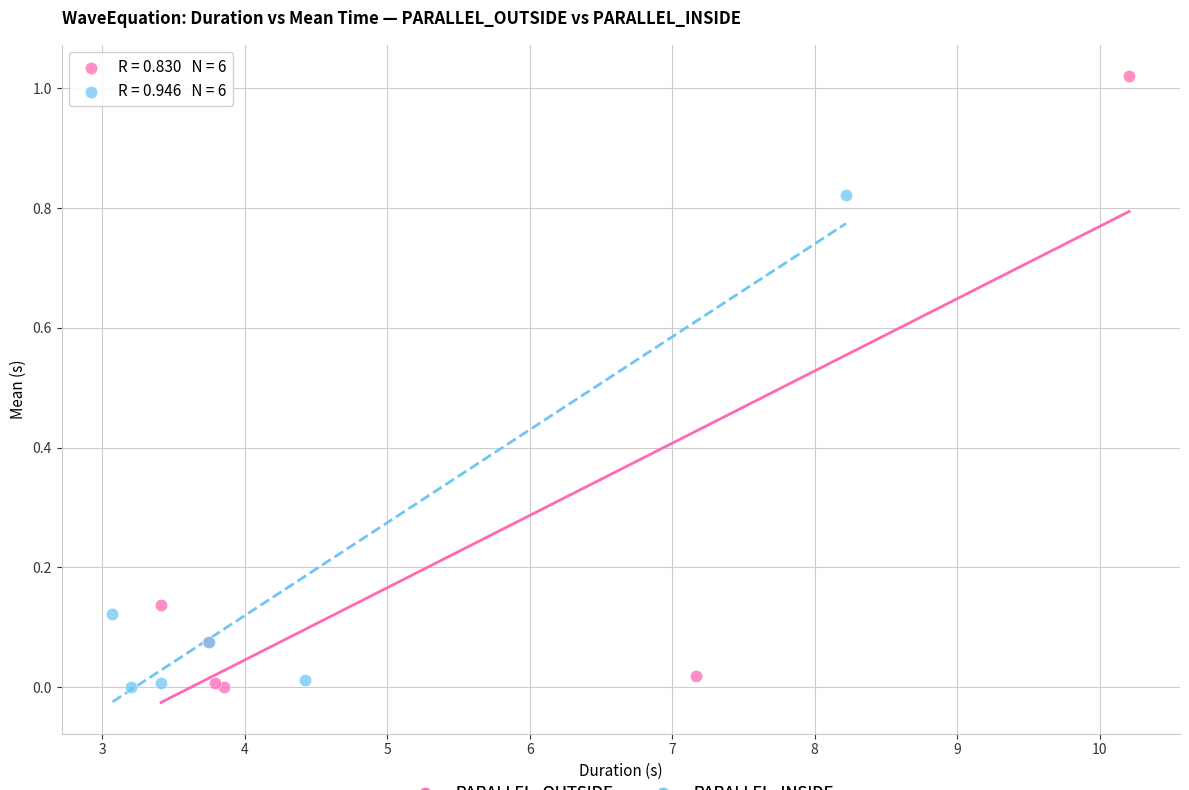

Which series contains the highest Y value?

PARALLEL_OUTSIDE